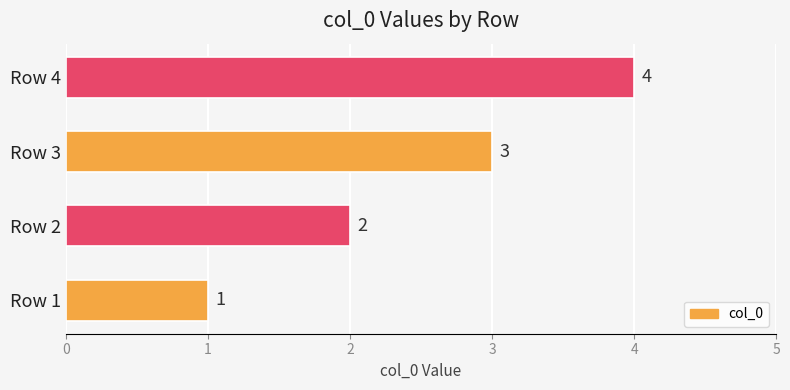

Rank the categories by value from lowest to highest.

Row 1, Row 2, Row 3, Row 4